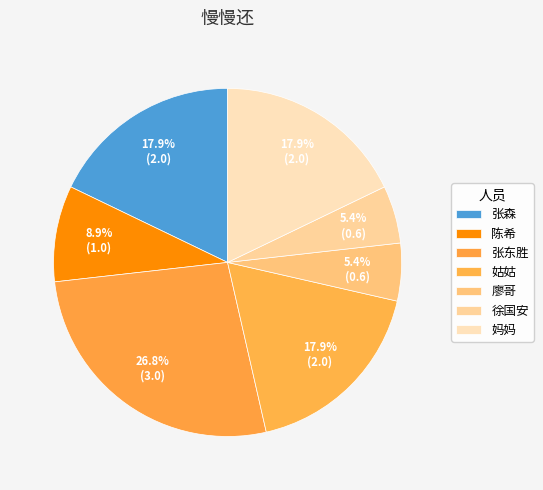

Combined, what portion of the pie is 姑姑 and 徐国安?

23.2%